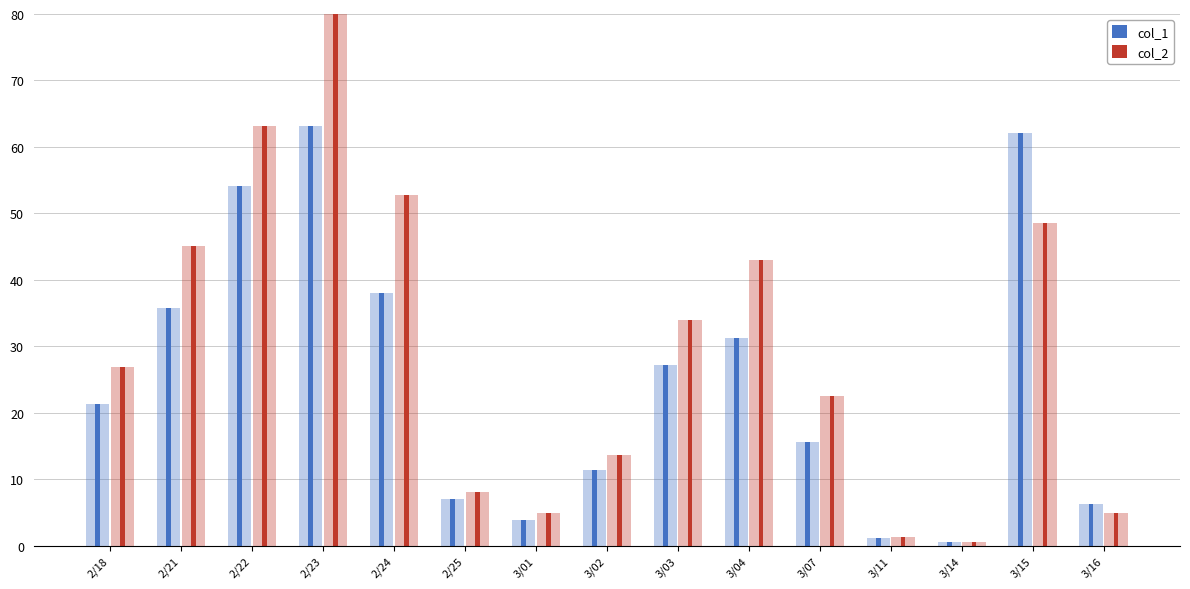

Between 2/21 and 3/03, which series saw the biggest shift?

col_2